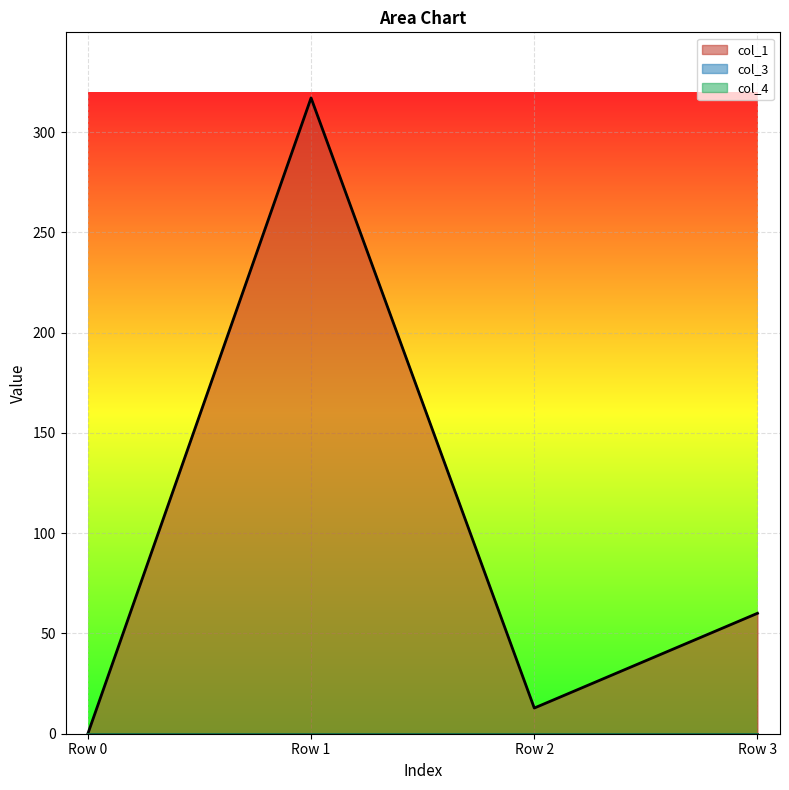

What is the average value of the col_1 series?

97.5